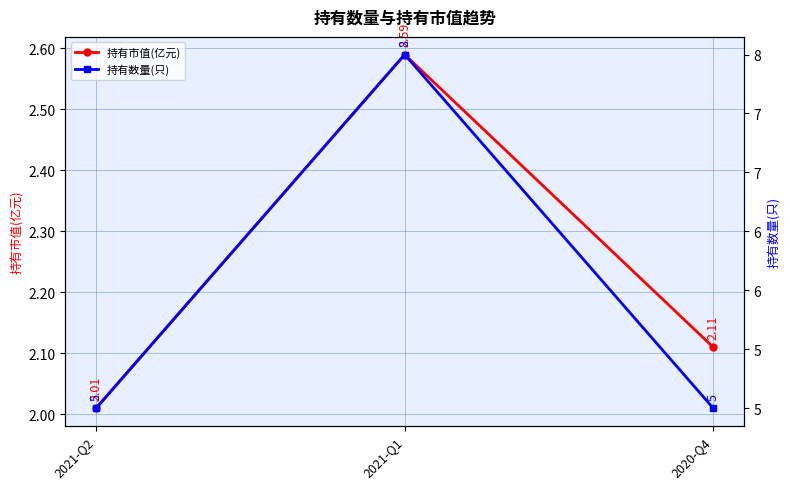

Reading left to right, transcribe all the data shown in this chart.

持有市值(亿元): 2021-Q2=2.0	2021-Q1=2.6	2020-Q4=2.1
持有数量(只): 2021-Q2=5.0	2021-Q1=8.0	2020-Q4=5.0